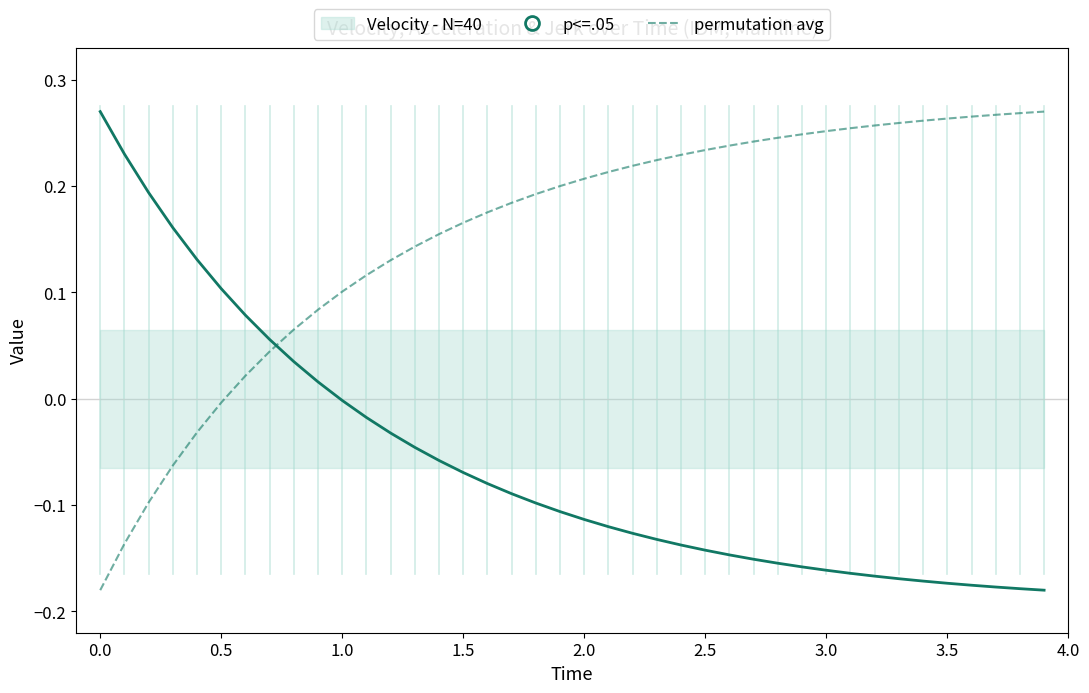

What is the sum of all Velocity (normalized) values?

-2.4